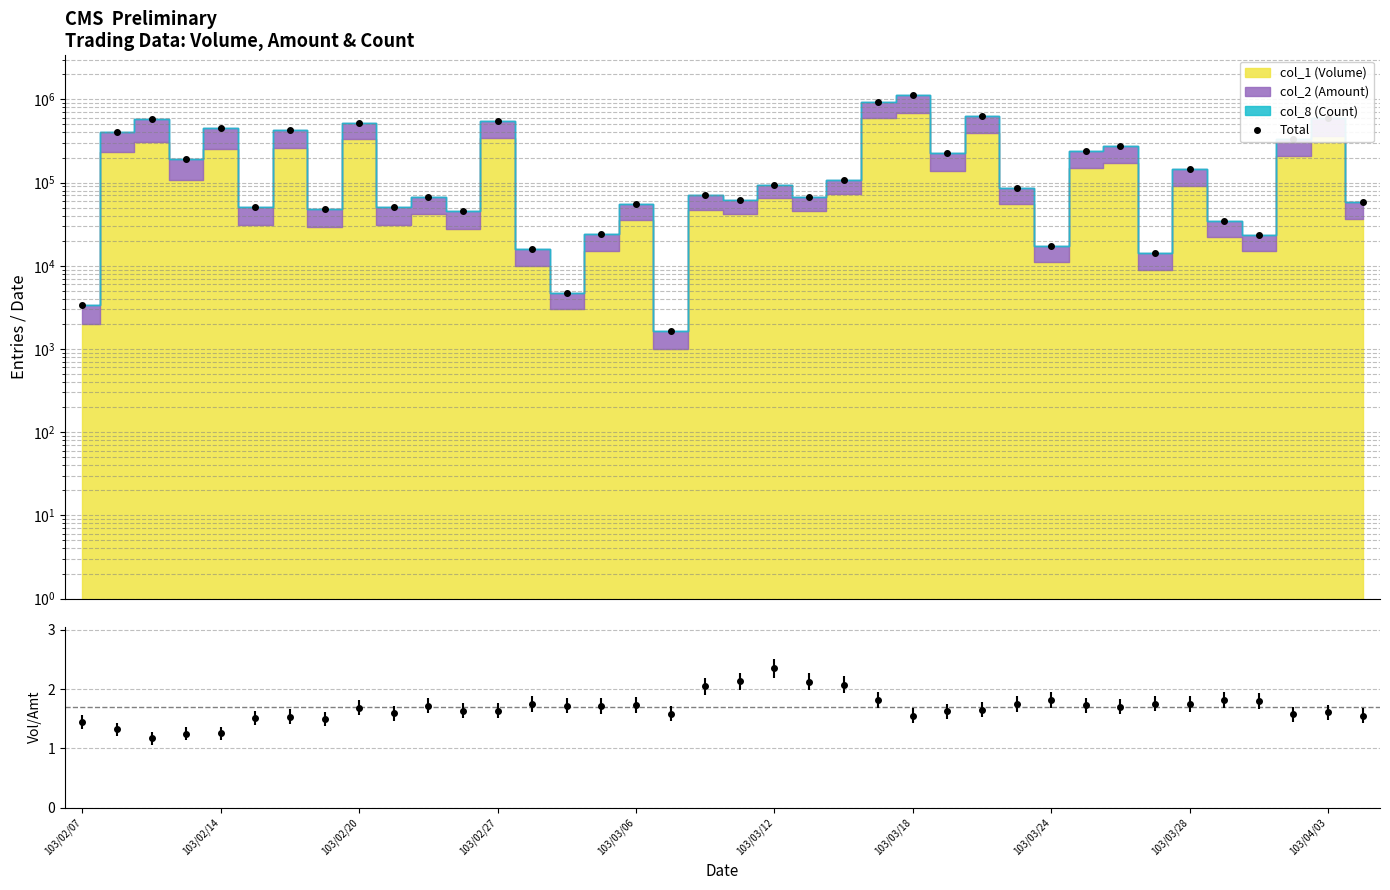

What is the change in value from 21 to 25?

+156771